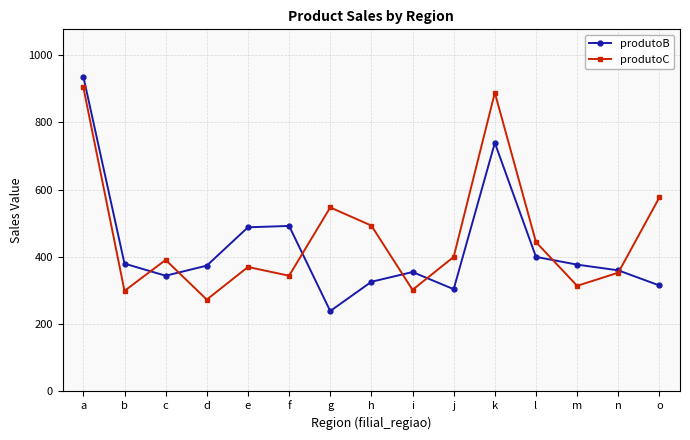

True or false: produtoC and produtoB cross at least once.

True